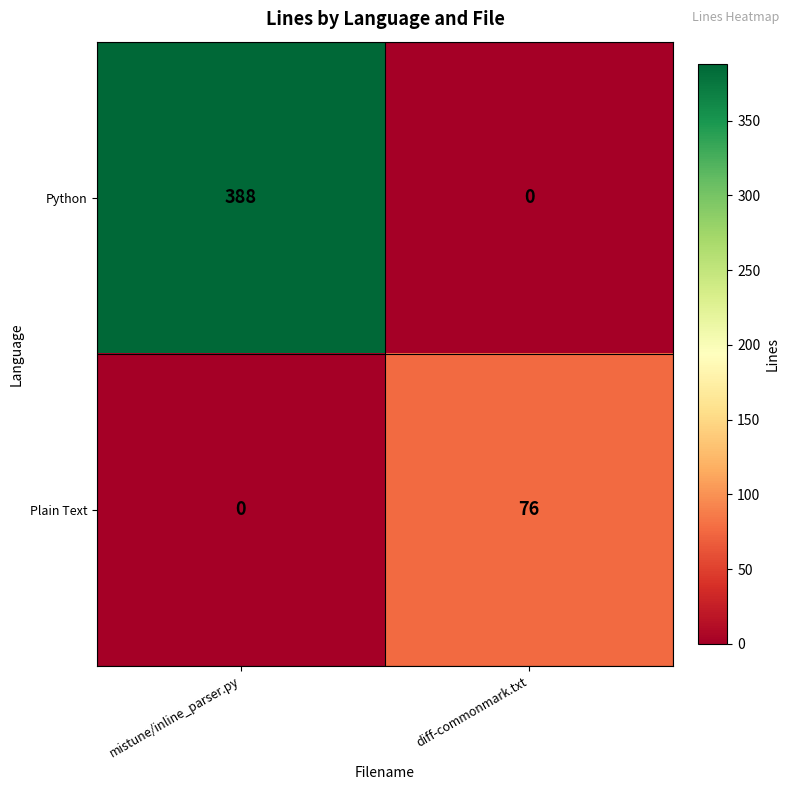

How many series are shown in this chart?

2